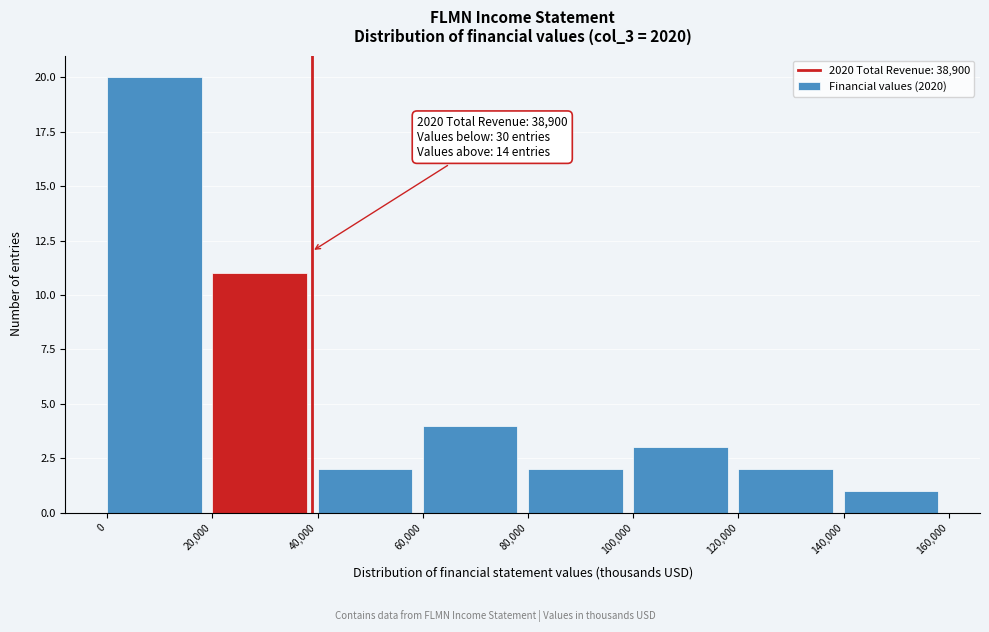

Over which range of the x-axis is the bar tallest?

0 to 20,000